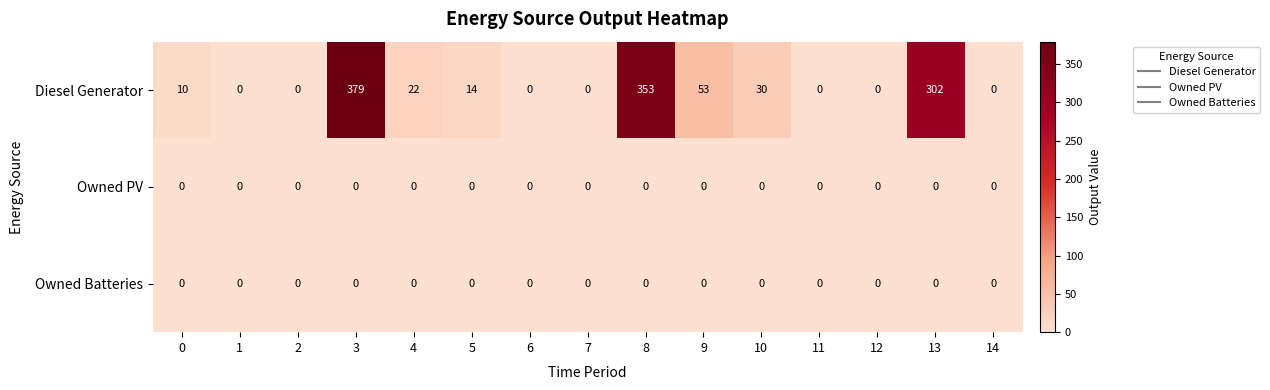

Which series has the largest total across all categories?

Diesel Generator